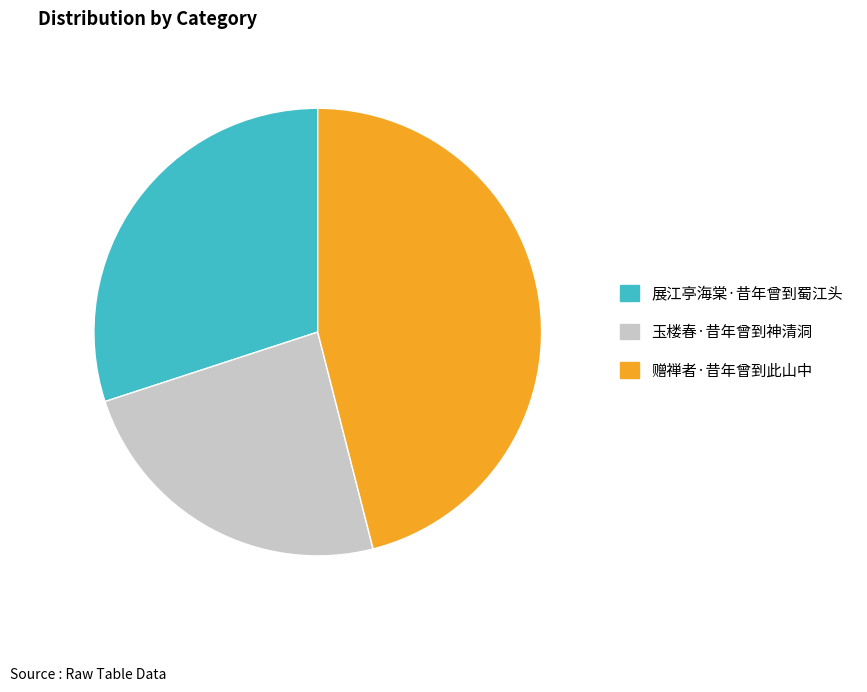

True or false: 赠禅者·昔年曾到此山中 accounts for 46% of the total.

True